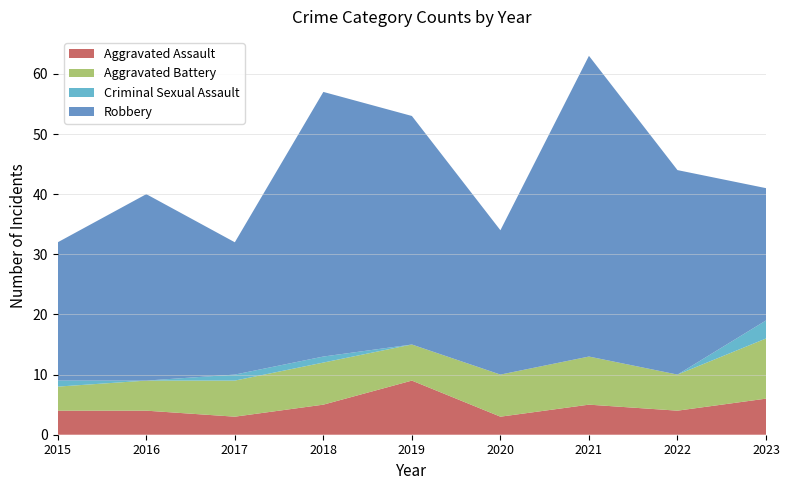

Reading left to right, what are all the values shown in this chart?

Aggravated Assault: 4	4	3	5	9	3	5	4	6
Aggravated Battery: 4	5	6	7	6	7	8	6	10
Criminal Sexual Assault: 1	0	1	1	0	0	0	0	3
Robbery: 23	31	22	44	38	24	50	34	22